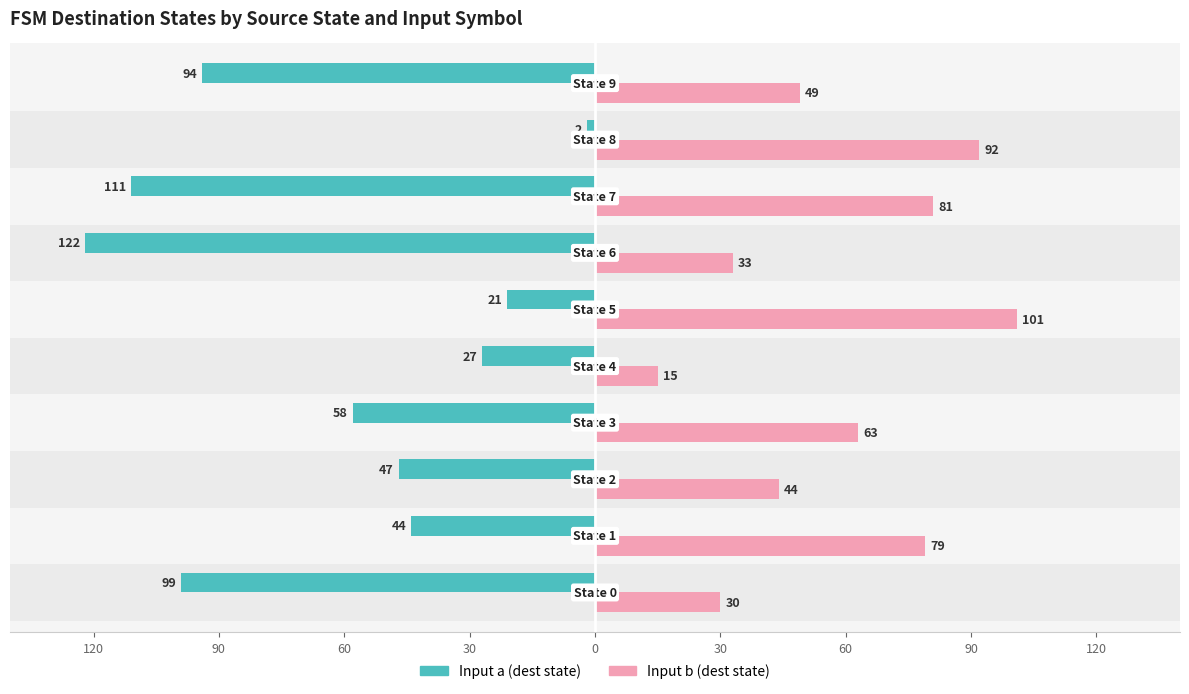

What are all the series names shown in the legend?

Input a (dest state), Input b (dest state)